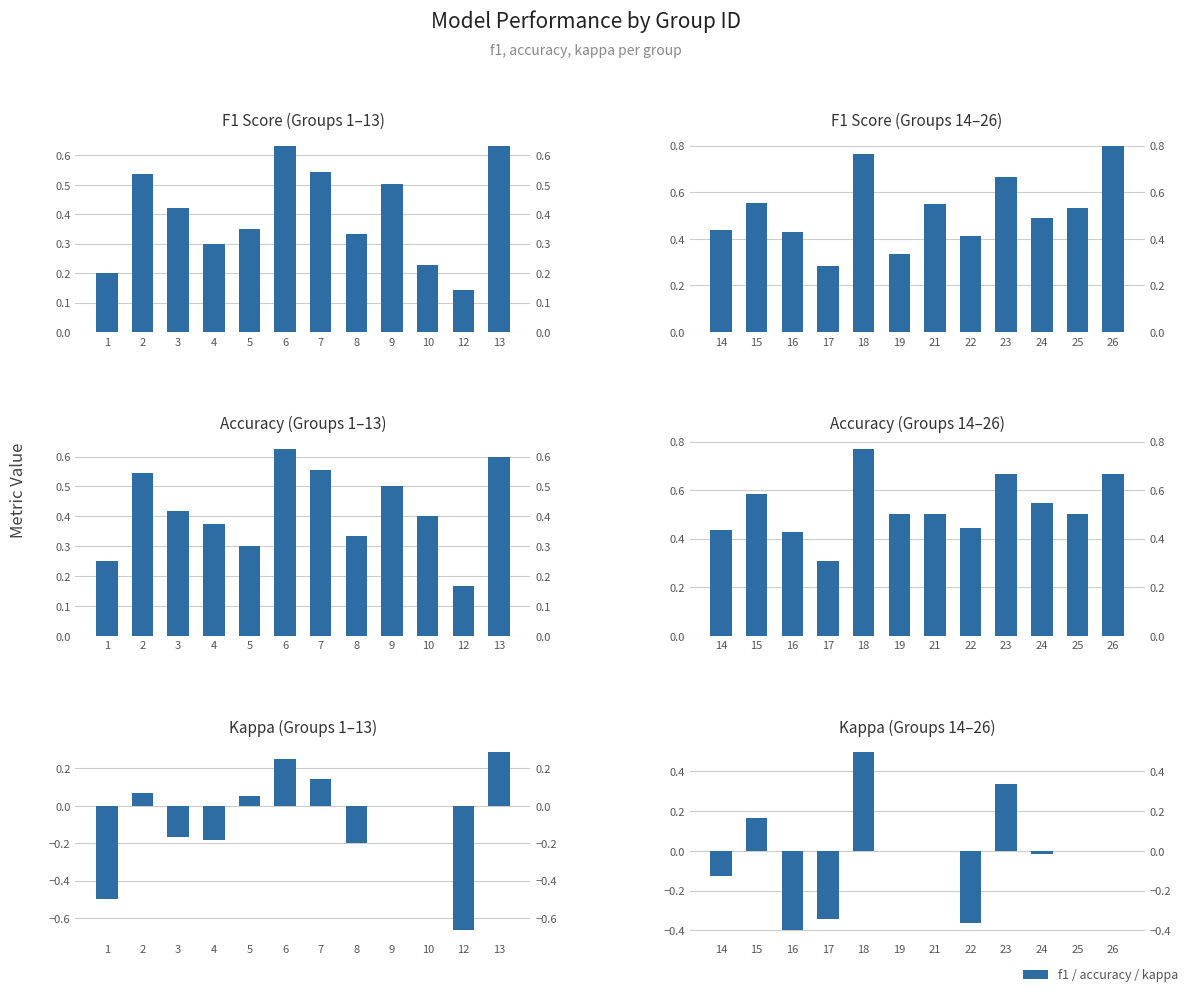

The f1 series shows 0.2 at 22. True or false?

False